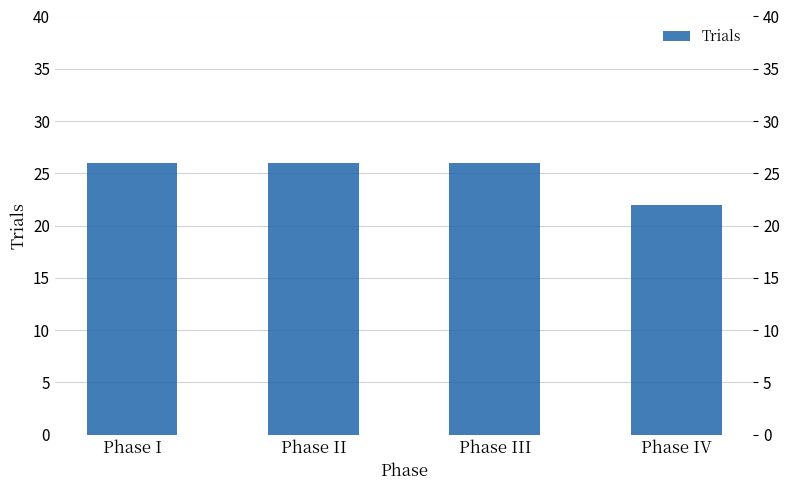

Which has a higher value, Phase I or Phase II?

Phase I